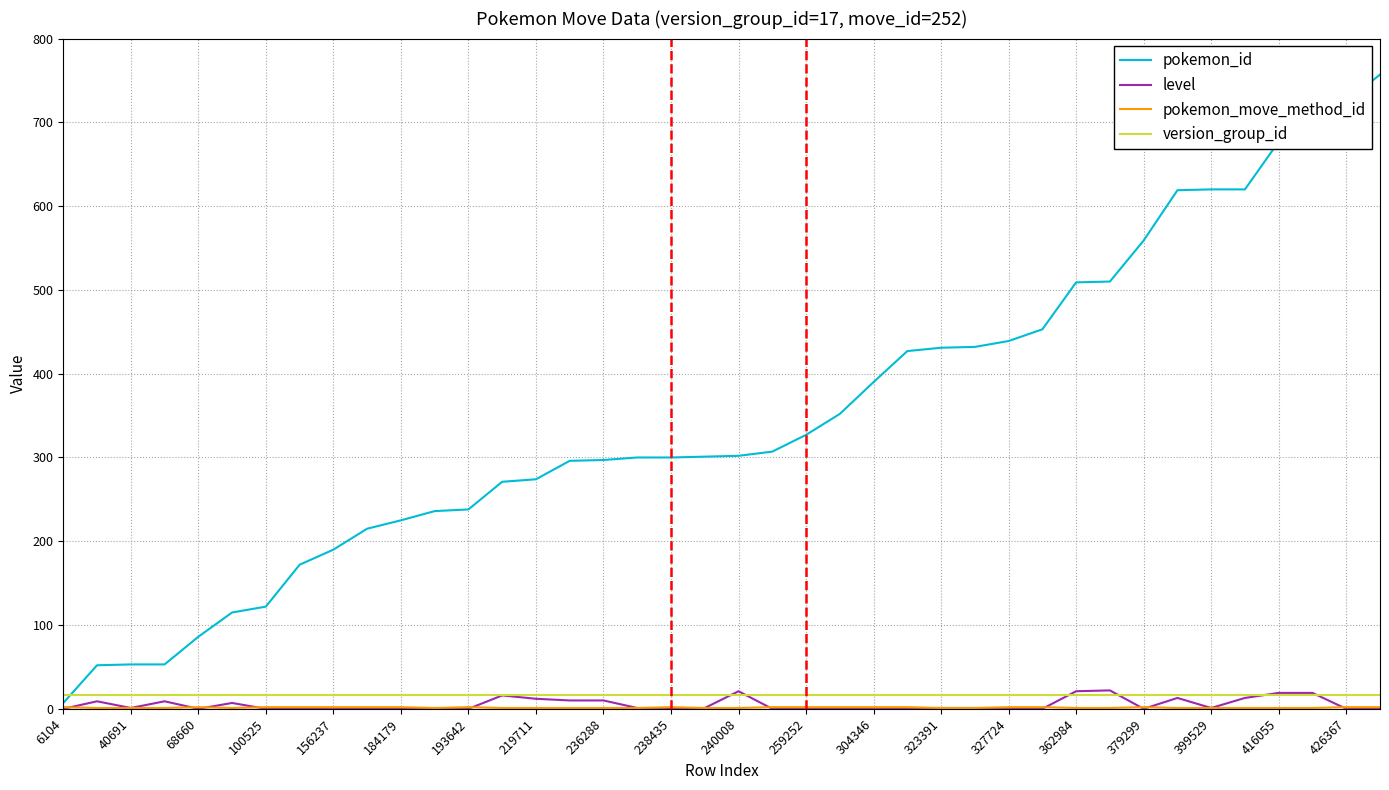

Which series has the widest spread of values?

pokemon_id